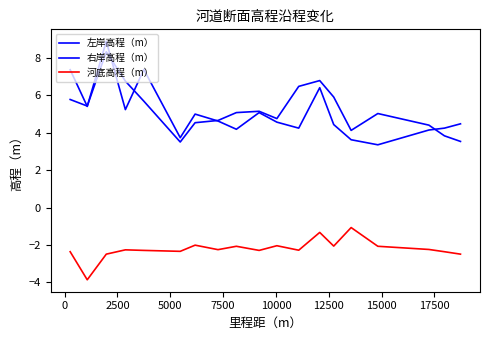

Does the chart have visible grid lines?

No